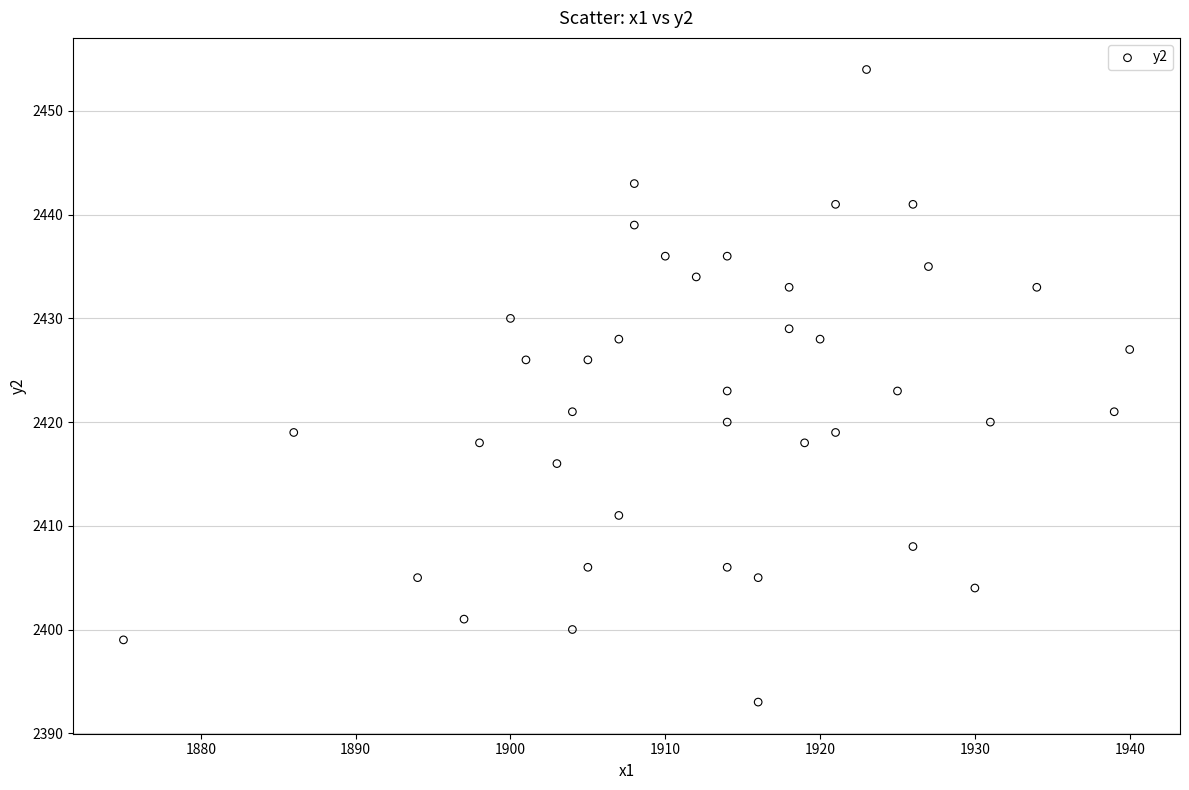

What is the range of X values (max minus min)?

65